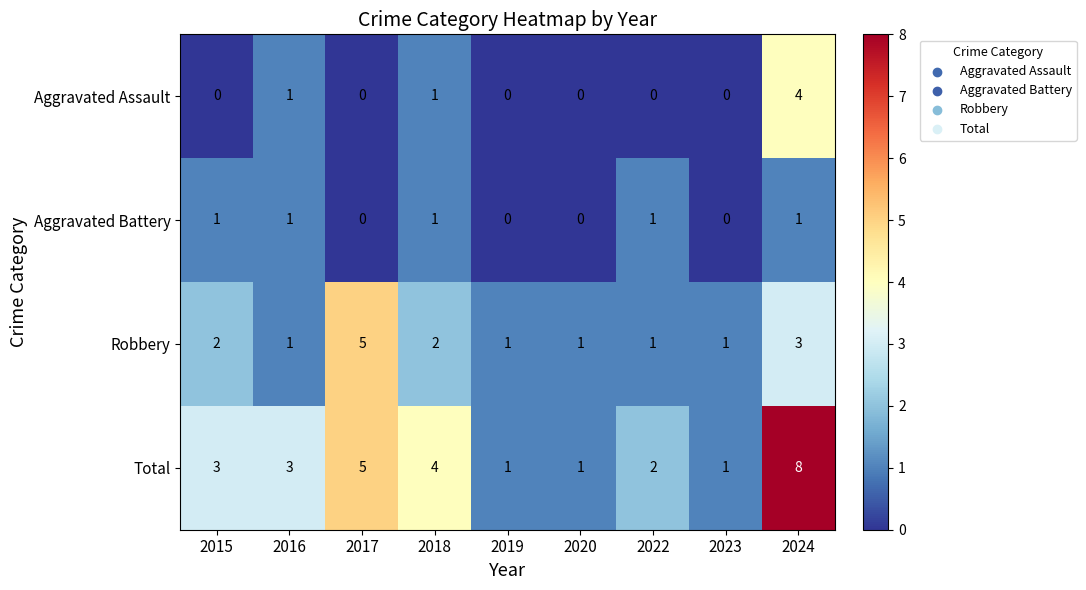

Between 2015 and 2024, which series saw the biggest shift?

Total